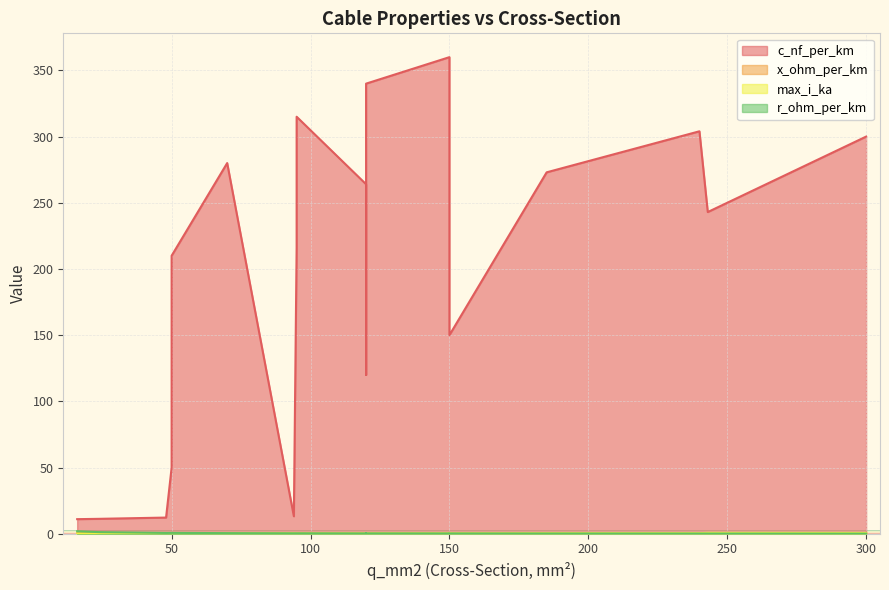

In max_i_ka, how many points are higher than both neighbors (excluding endpoints)?

5